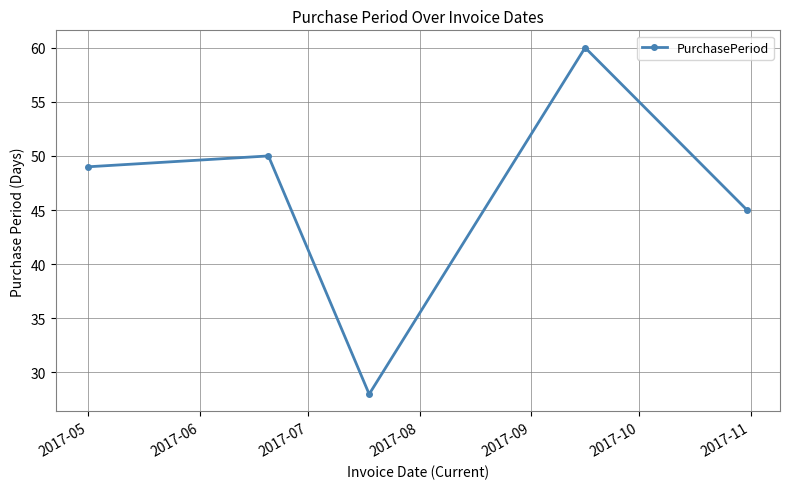

Reading left to right, transcribe all the data shown in this chart.

49	50	28	60	45